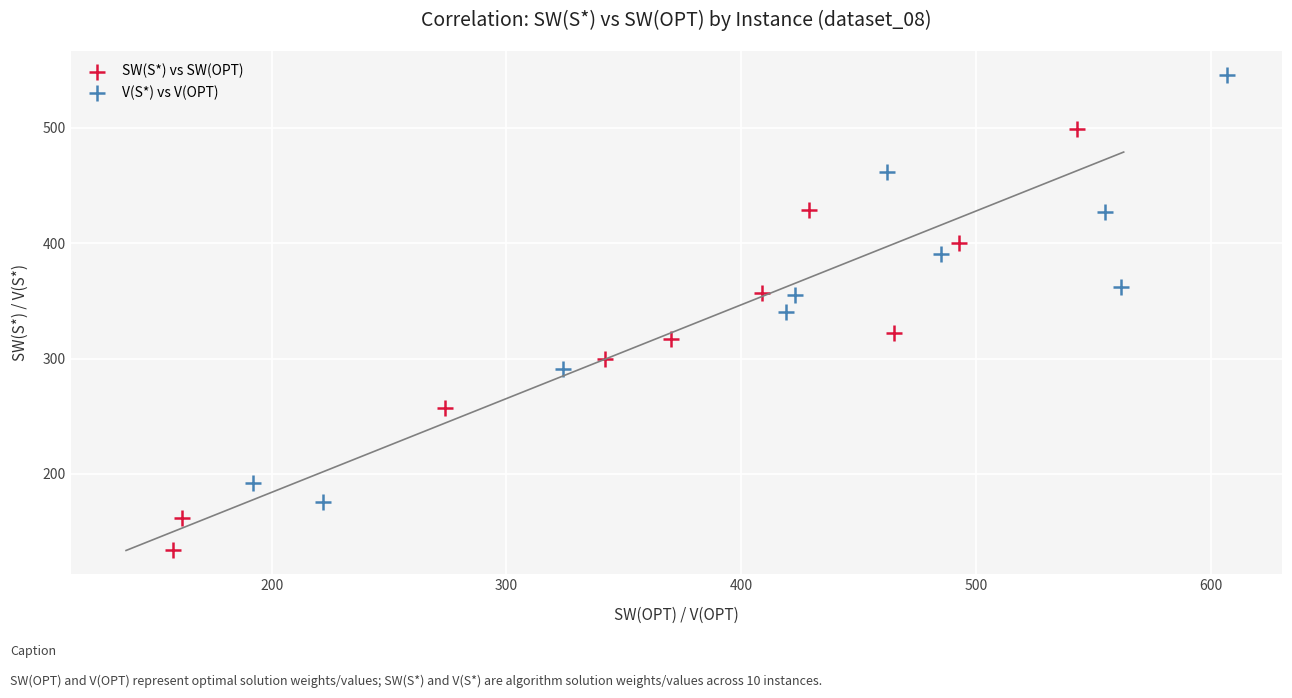

Which series has the widest spread of Y values?

V(S*) vs V(OPT)